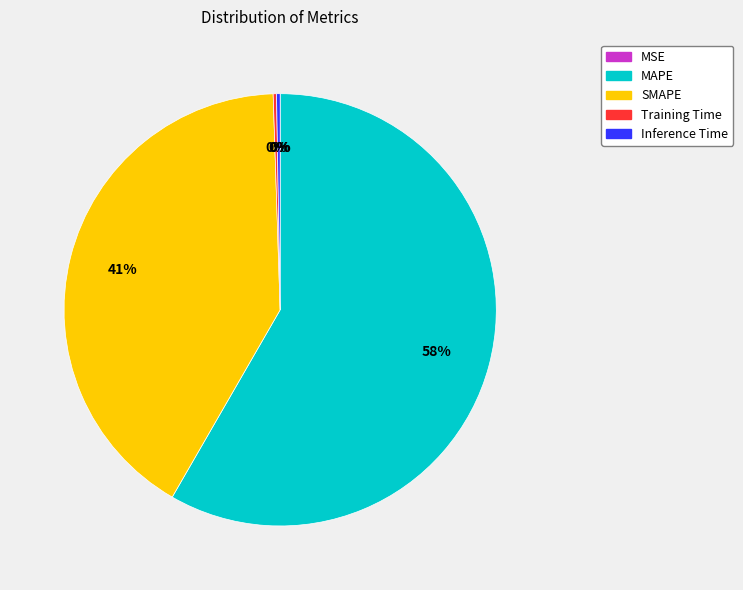

To the nearest percent, what is the average slice percentage?

20%